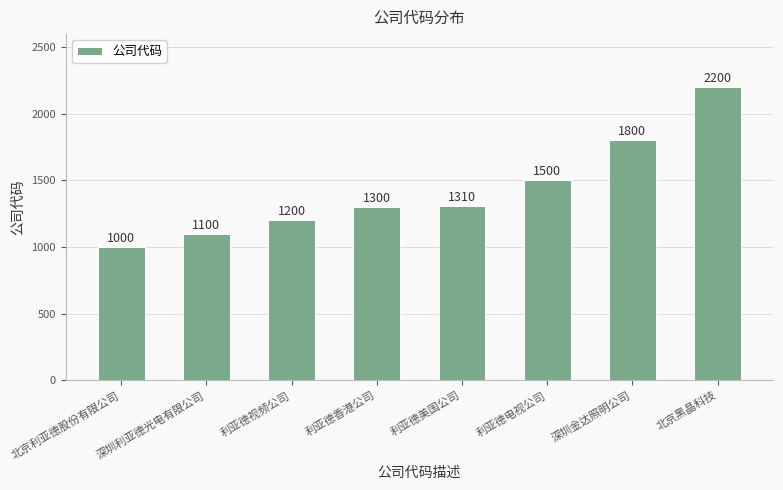

Reading left to right, transcribe all the data shown in this chart.

1000	1100	1200	1300	1310	1500	1800	2200